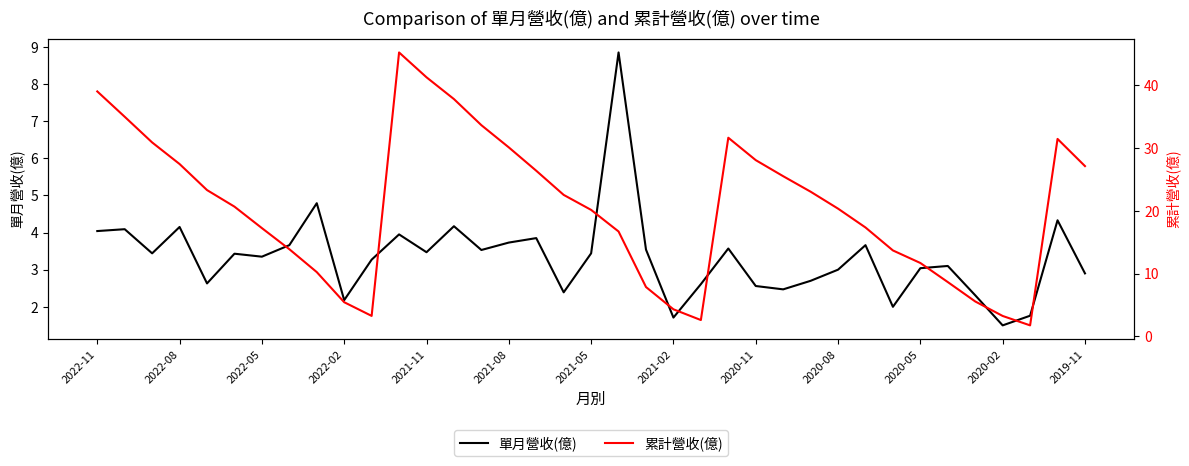

What is the lowest value of the 單月營收(億) series?

1.5